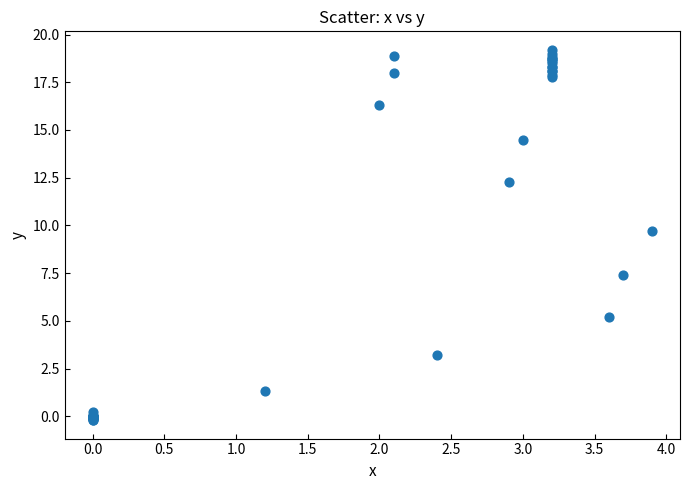

What Y value in the scatter plot is closest to 9?

9.7